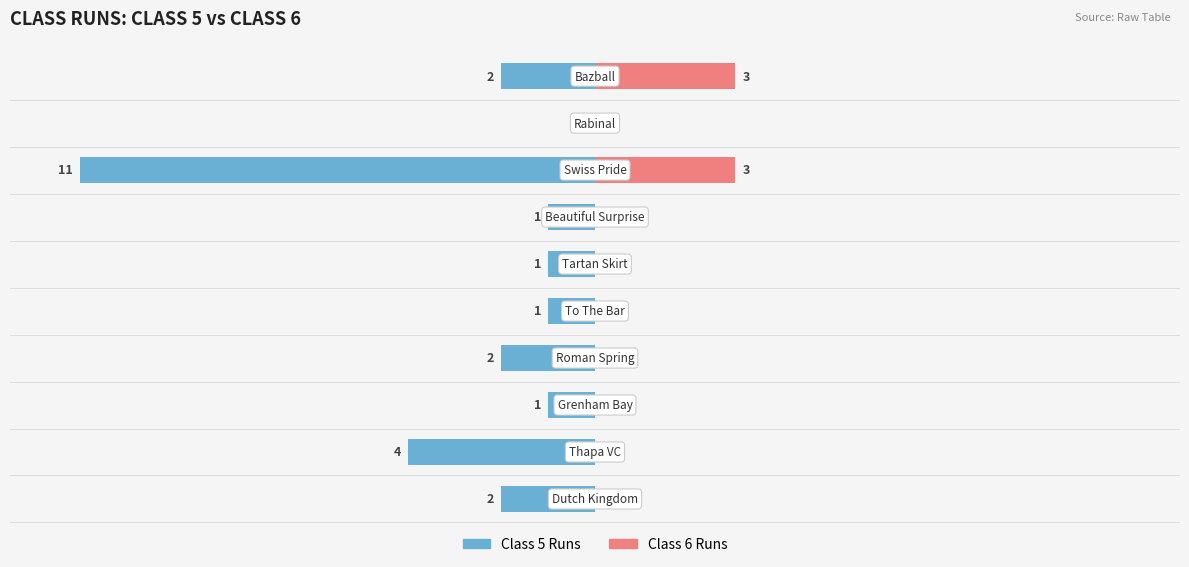

How many negative values does the Class 5 Runs series have?

9